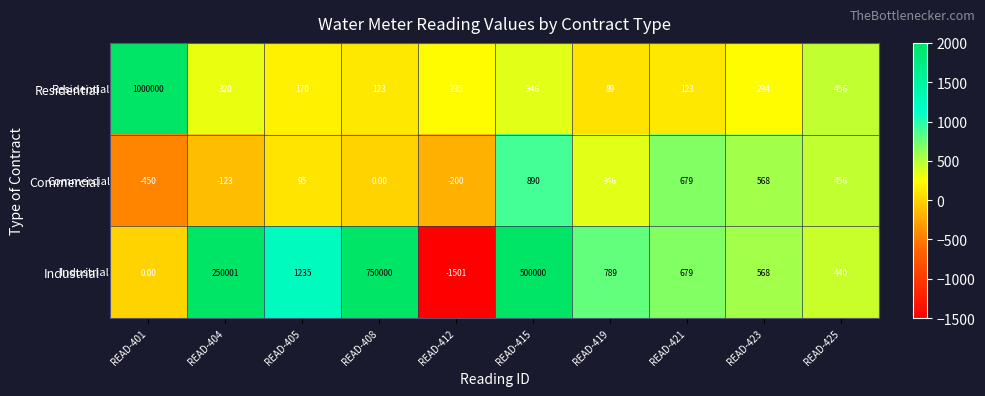

Between READ-415 and READ-425, which series saw the biggest shift?

Industrial